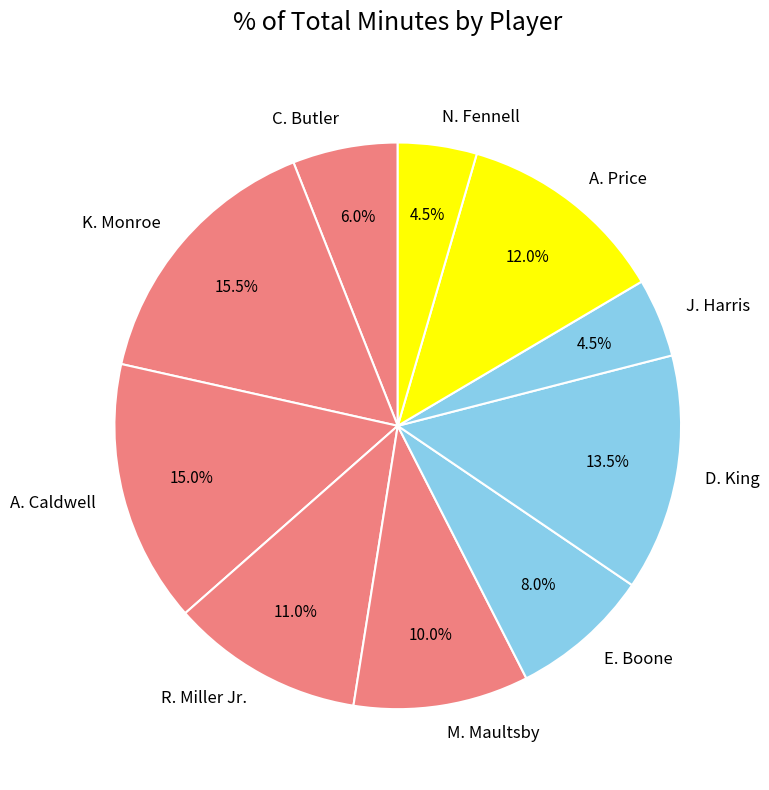

How many slices are in this pie chart?

10